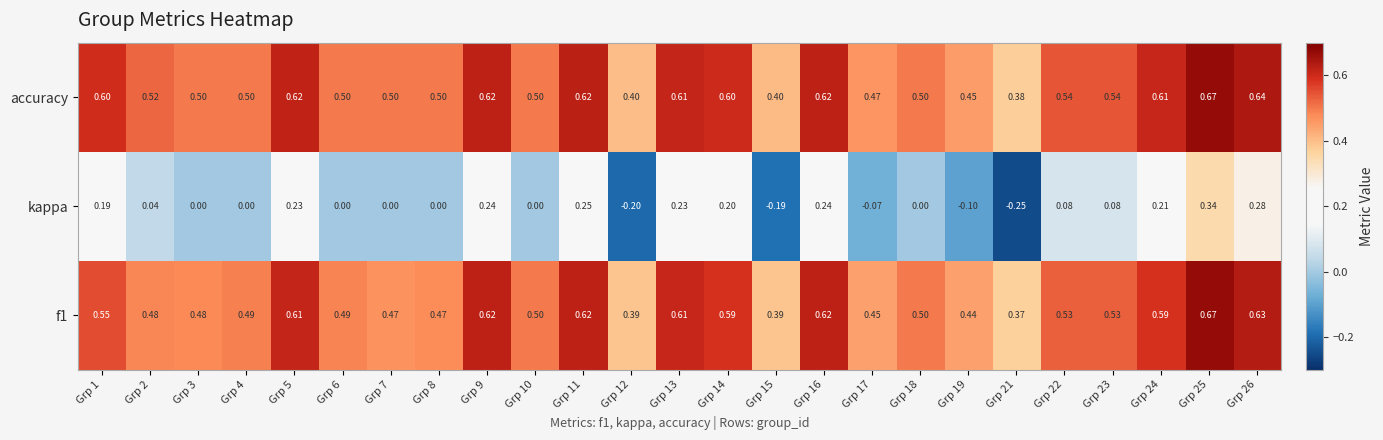

Count the number of categories in the chart.

25